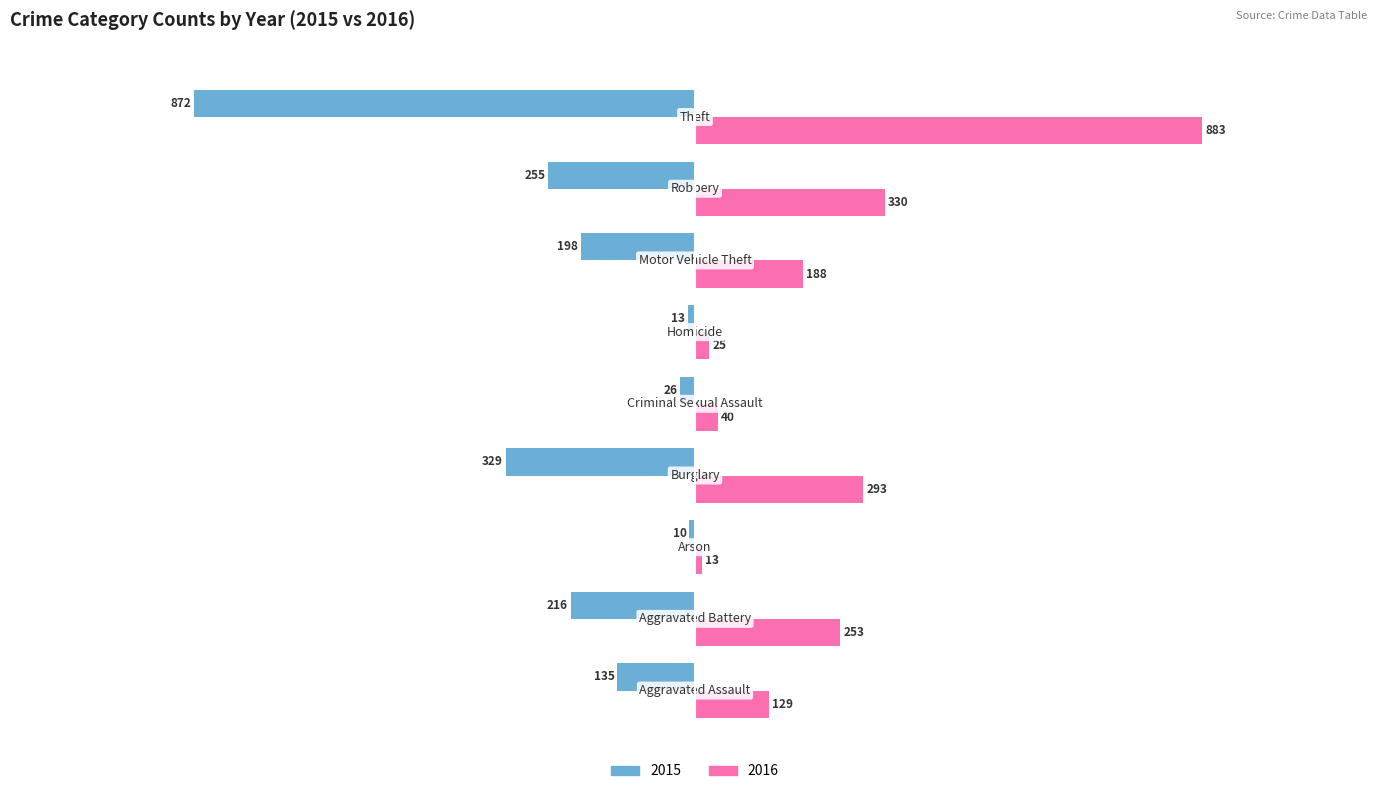

What is the sum of all 2016 values?

2154